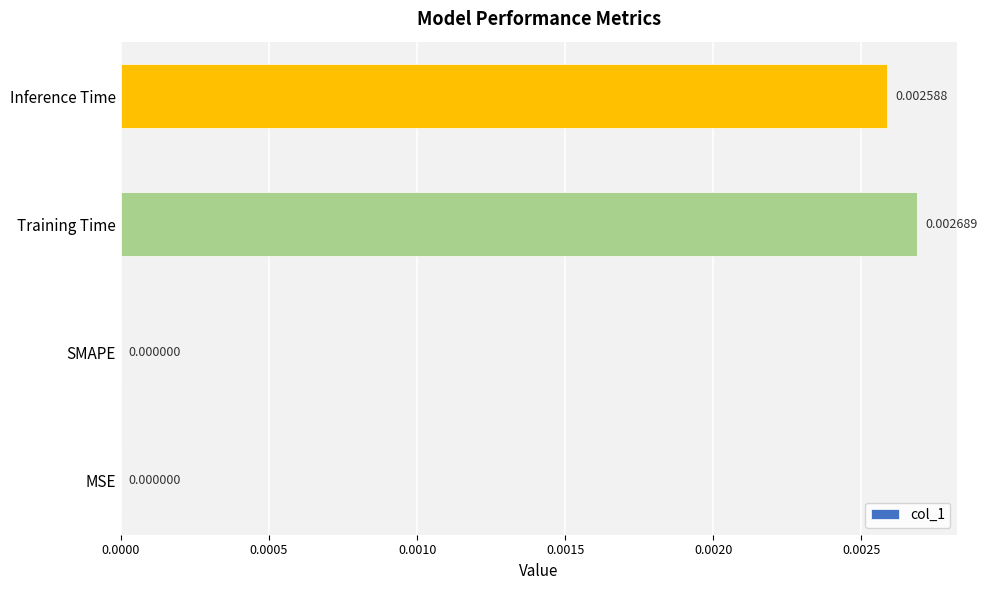

Between SMAPE and Inference Time, which is larger?

Inference Time